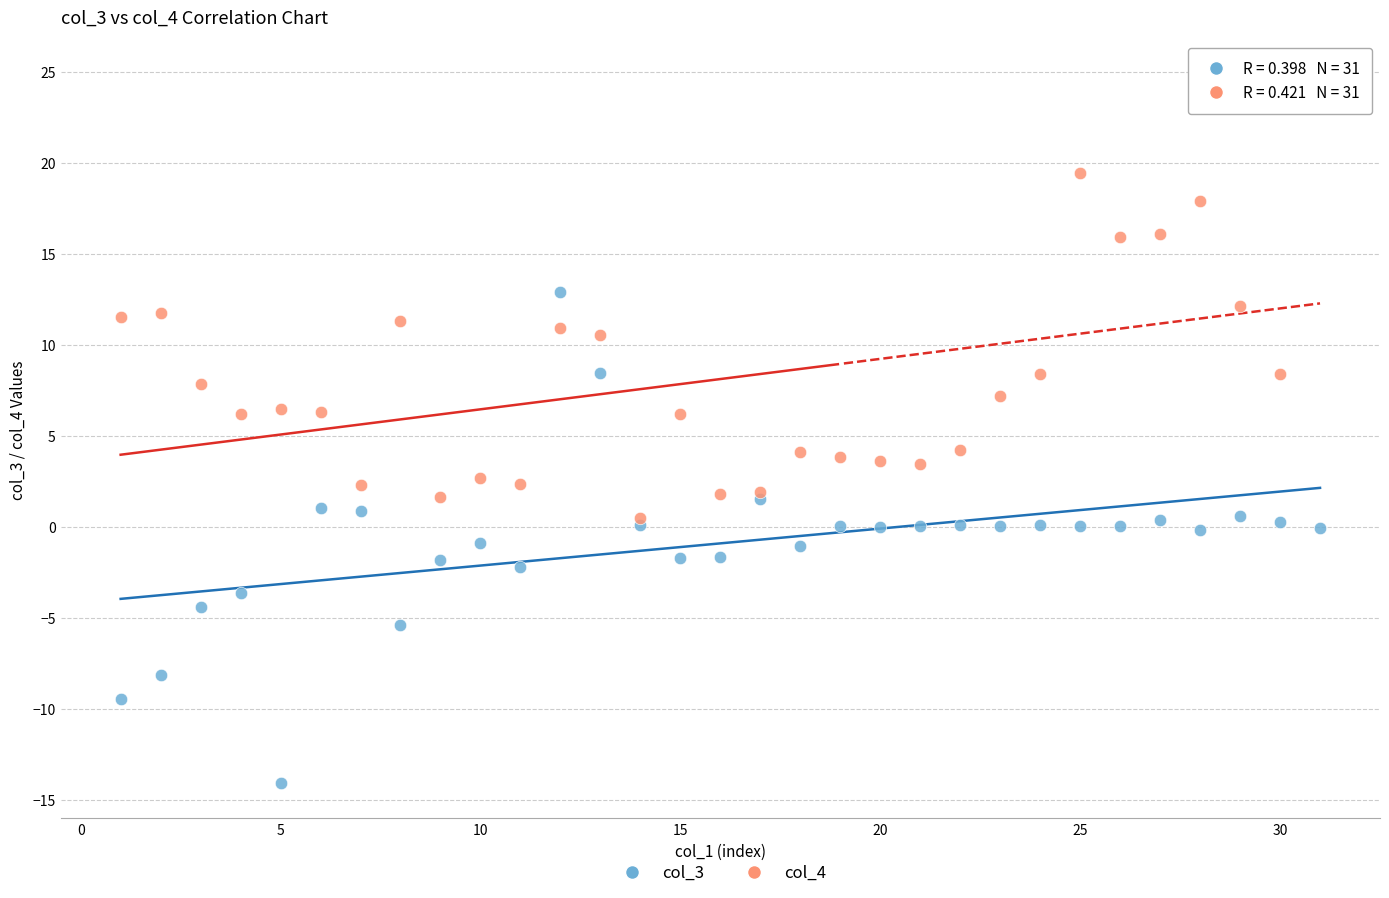

What are all the series names shown in the legend?

col_3, col_4